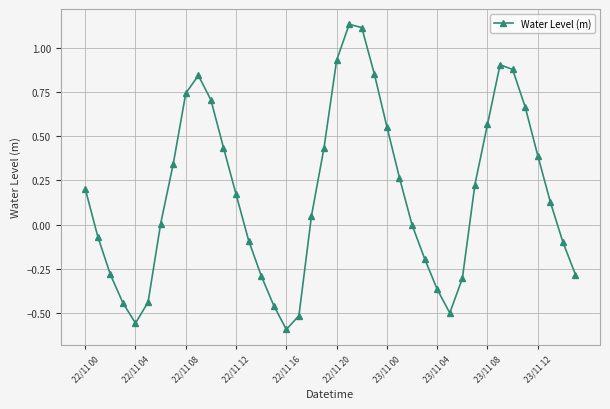

How many series are shown in this chart?

1